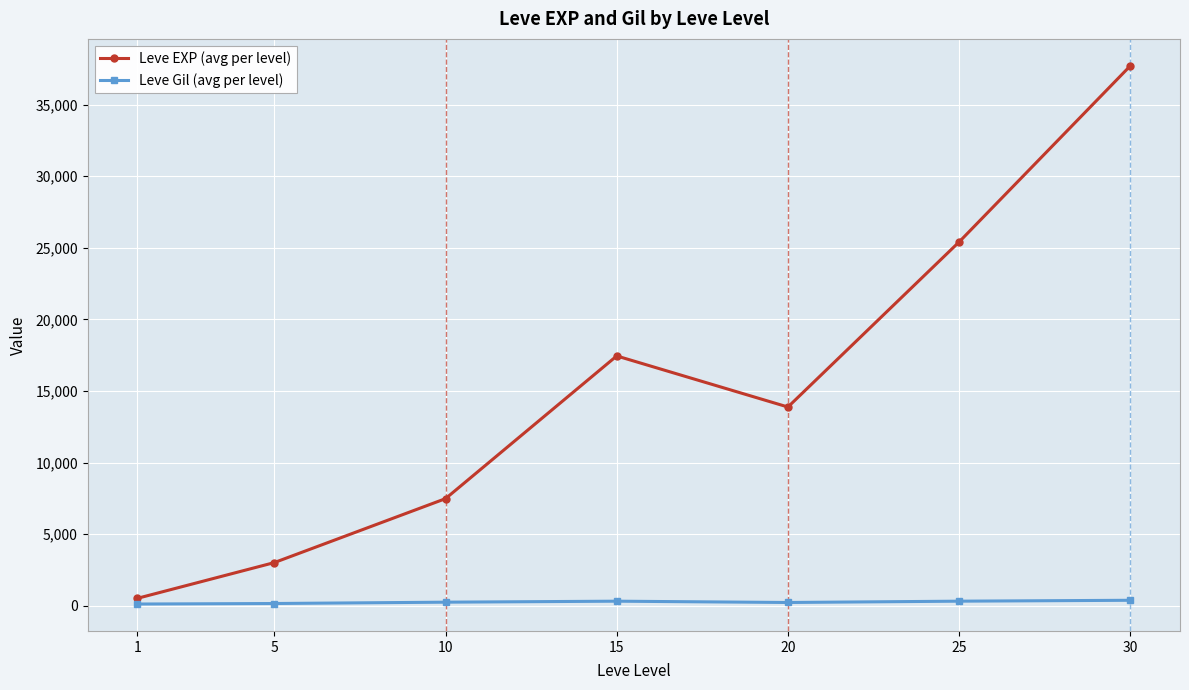

What is the greatest value displayed?

37715.0